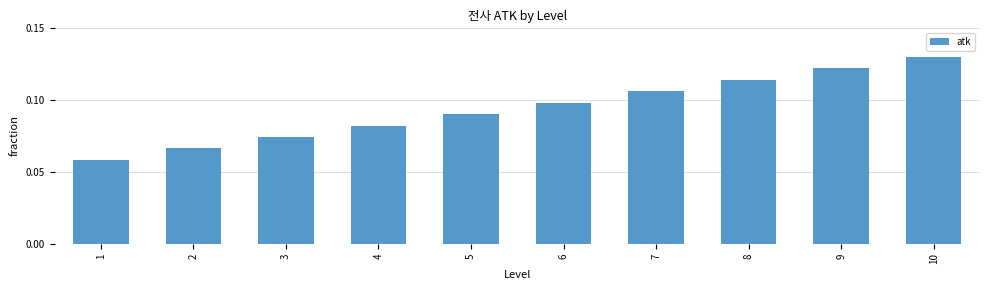

Does the chart contain stacked bars?

No